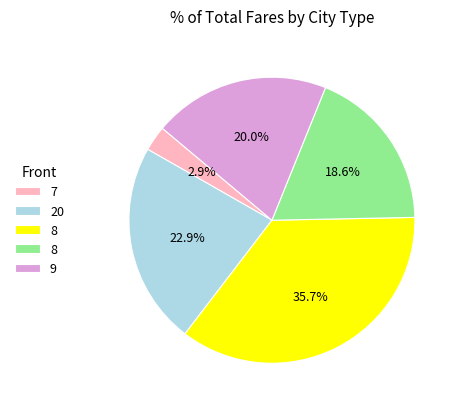

Does any single category account for the majority?

No